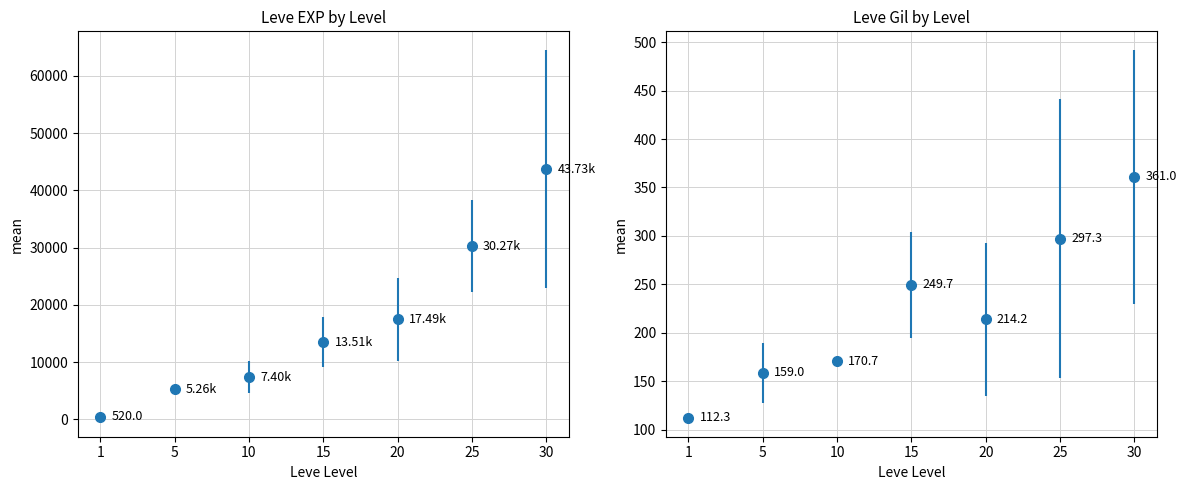

True or false: the data shows 8342.9 at 5.

False